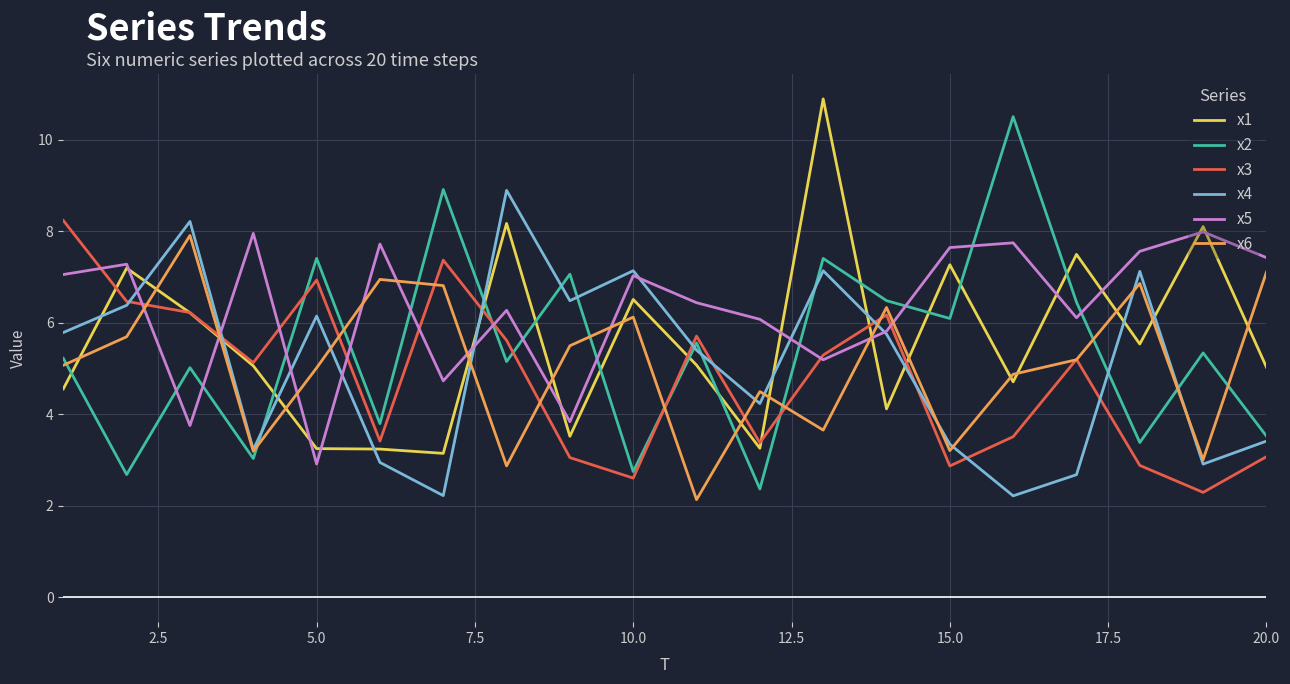

What is the minimum value shown in the chart?

2.1